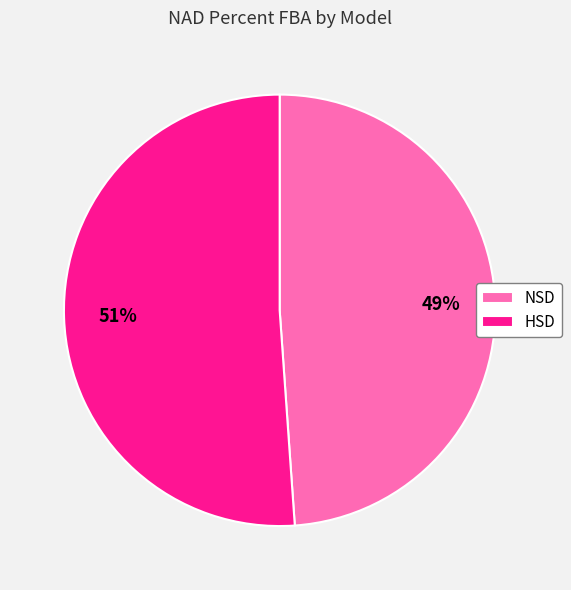

Is there any slice that represents more than half of the pie?

Yes